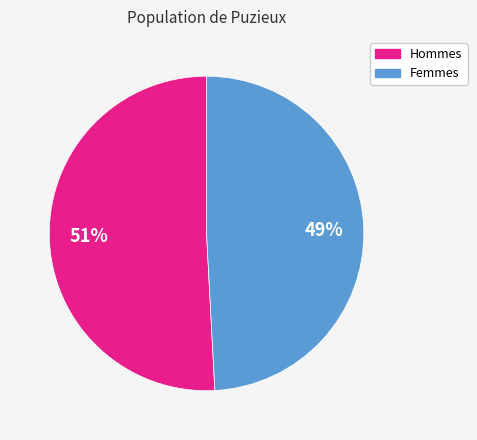

To the nearest percent, what is the average slice percentage?

50%